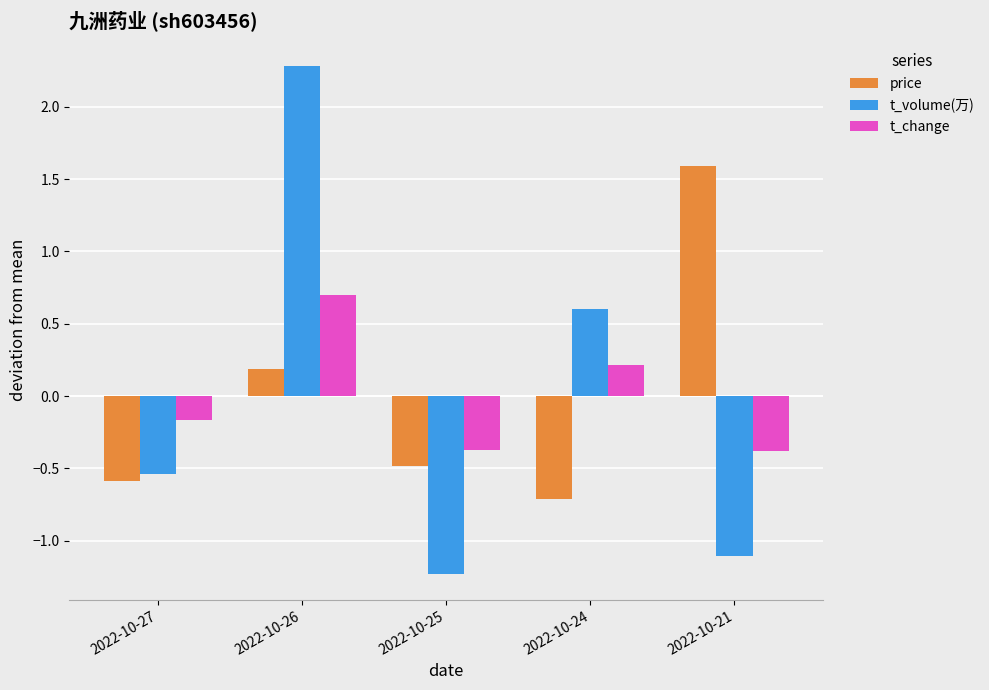

What is the value of the t_change bar at the 5th from the left?

-0.4